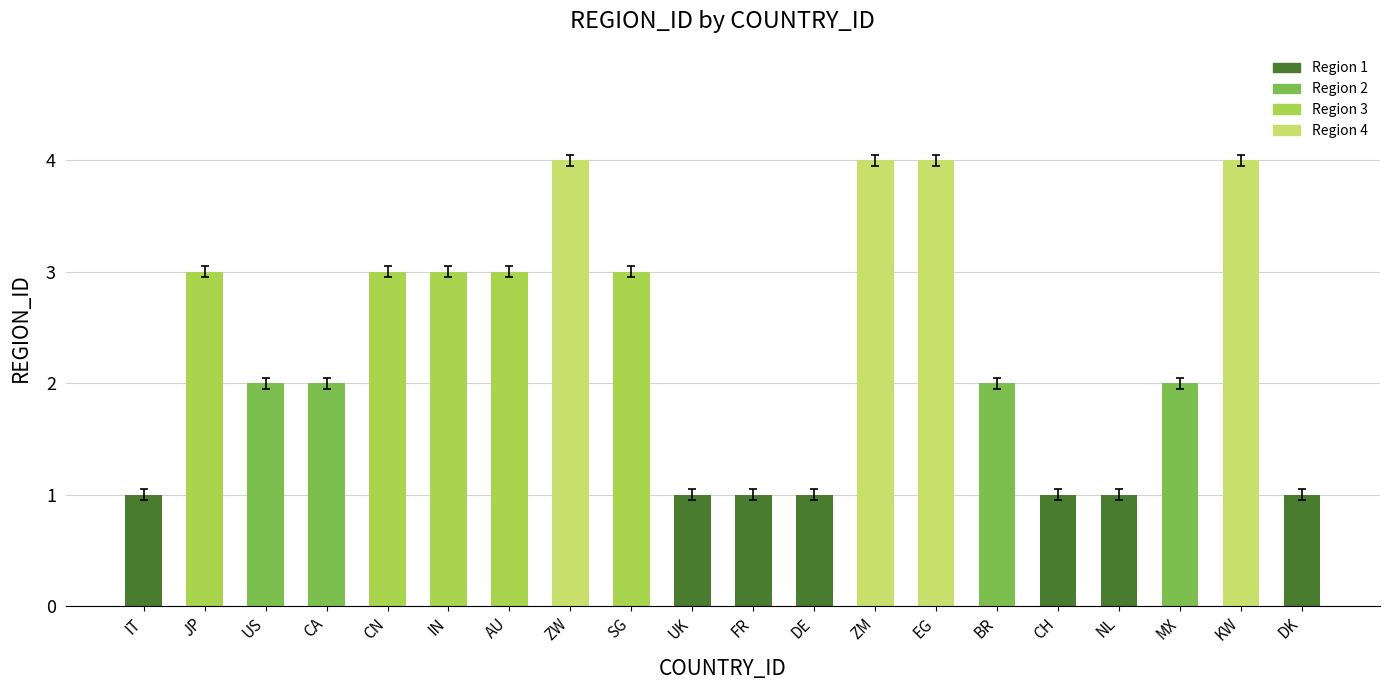

The chart shows a value of 1 at MX. True or false?

False